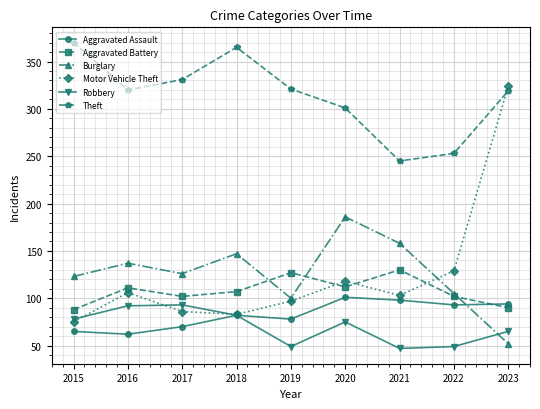

Where is the first local maximum for Burglary?

2016